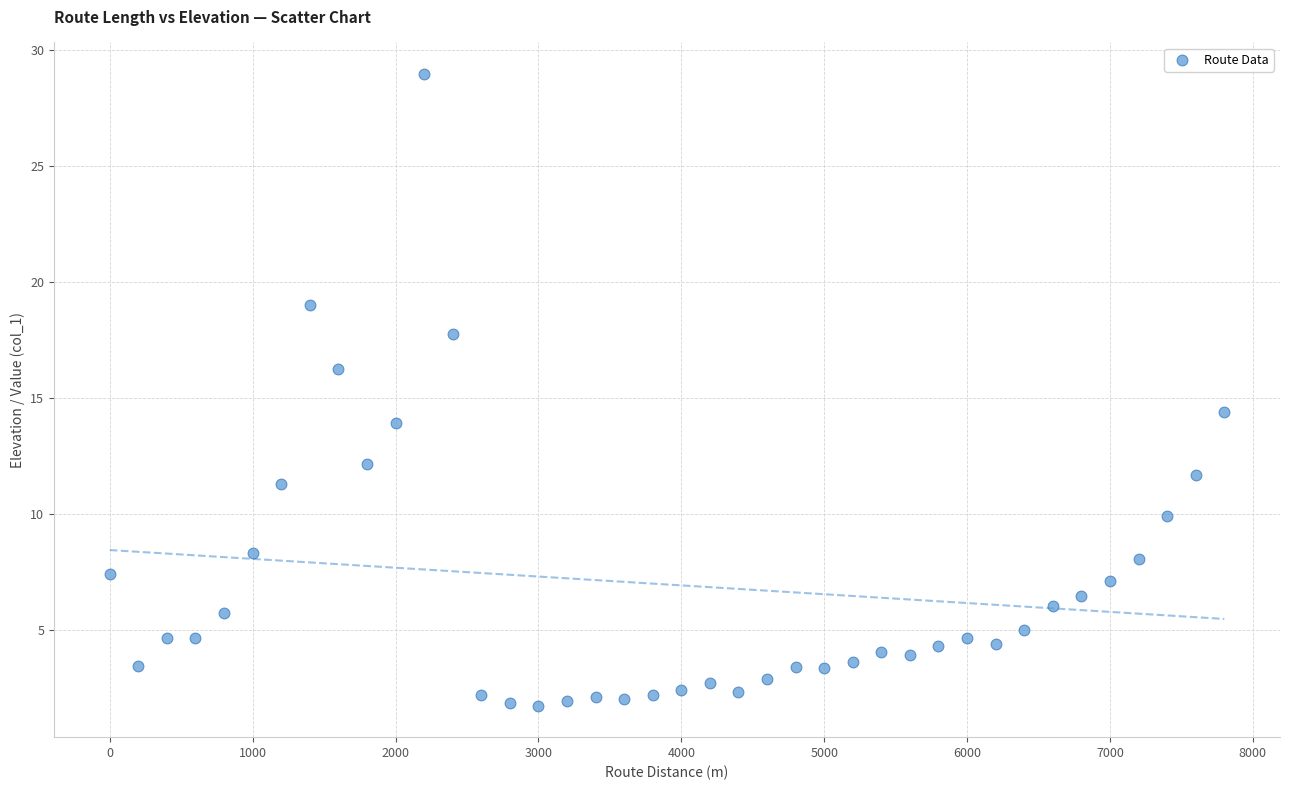

What is the range of X values (max minus min)?

7800.0